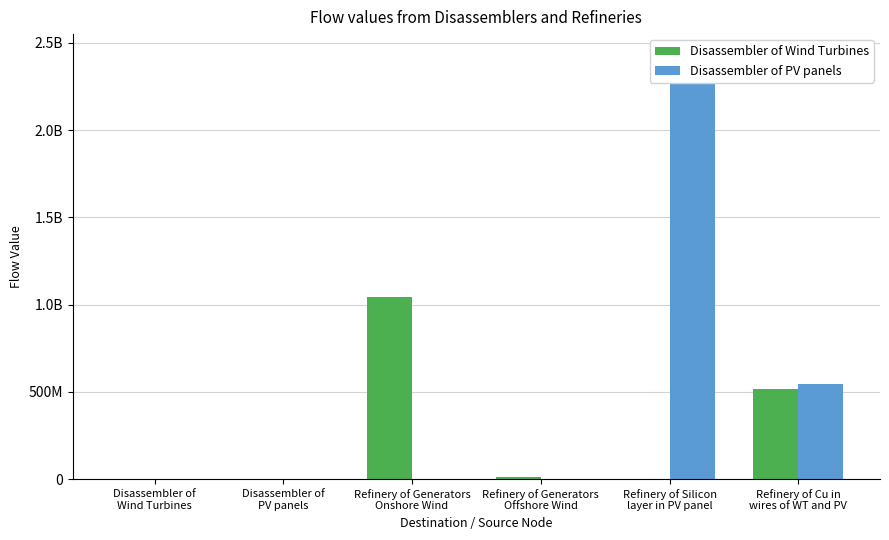

Reading left to right, what are all the values shown in this chart?

Disassembler of Wind Turbines: 0.0	0.0	1044149570.8	12606114.2	0.0	517754983.9
Disassembler of PV panels: 0.0	0.0	0.0	0.0	2429181628.4	546880275.6